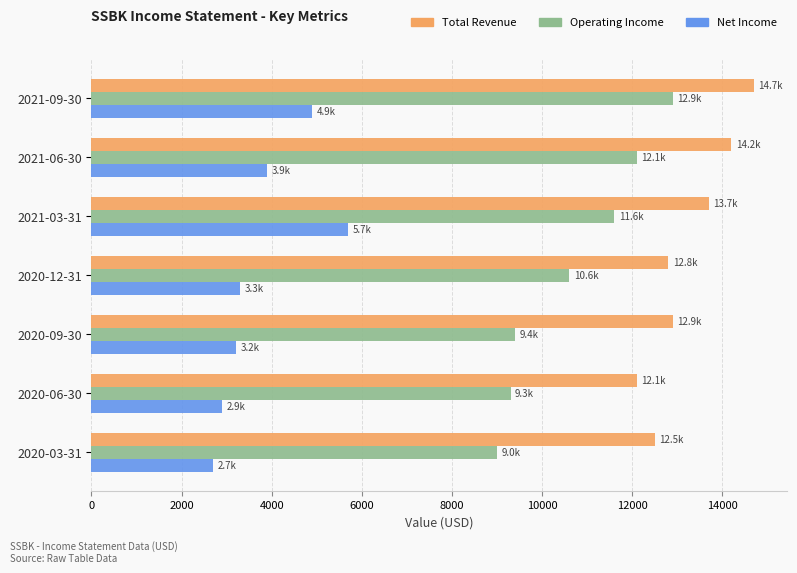

The value of Operating Income at 2021-09-30 is 12900. True or false?

True